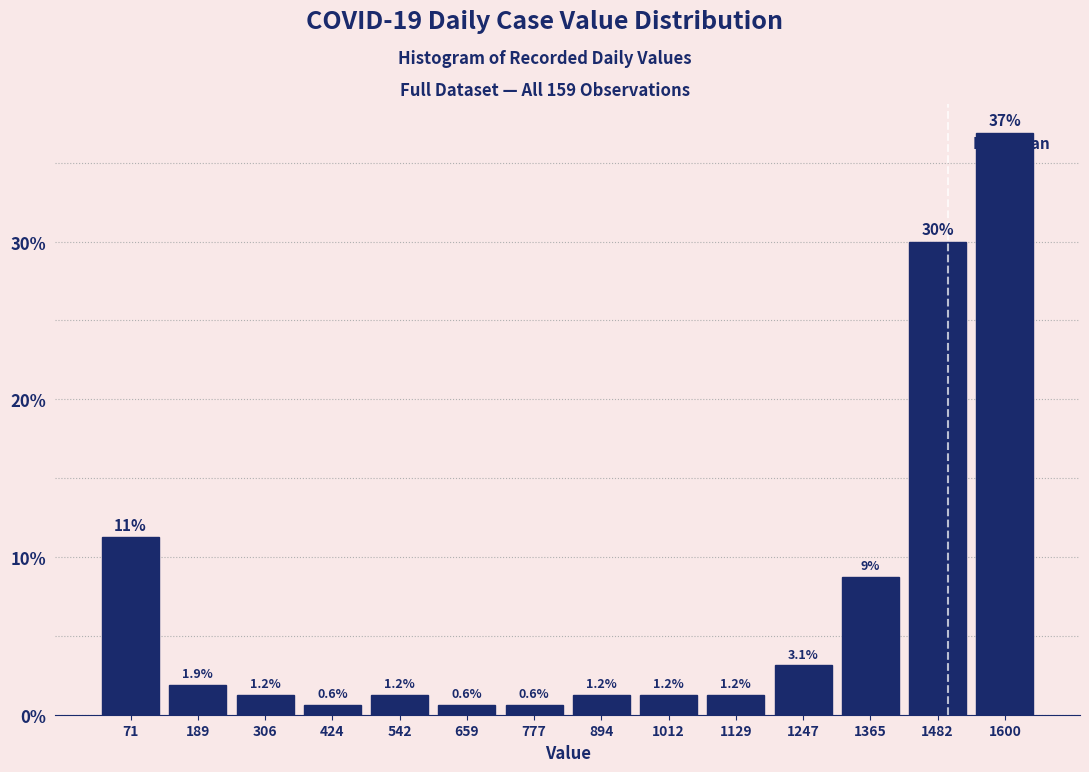

Over which range of the x-axis is the bar tallest?

1540 to 1660